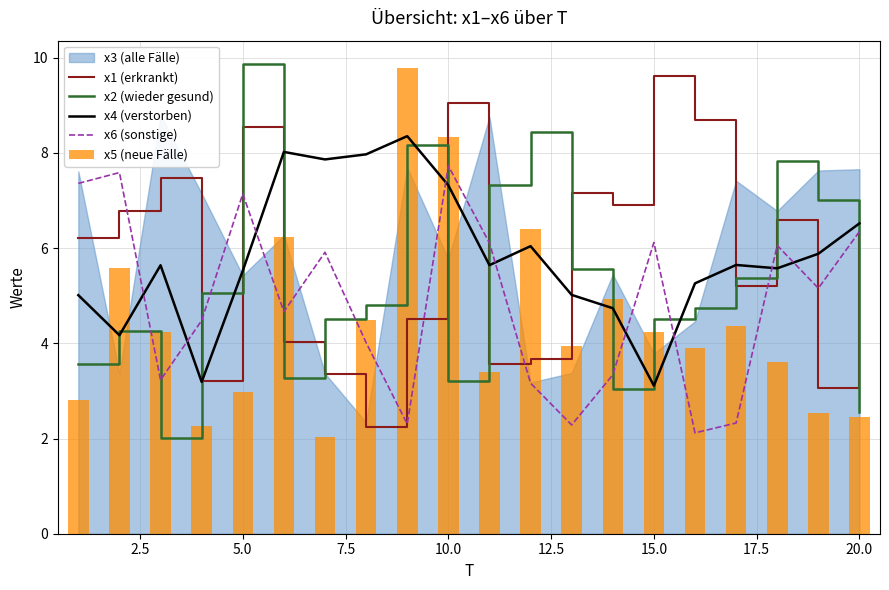

Is it true that x4 (verstorben) equals 3.1 at 15.0?

True